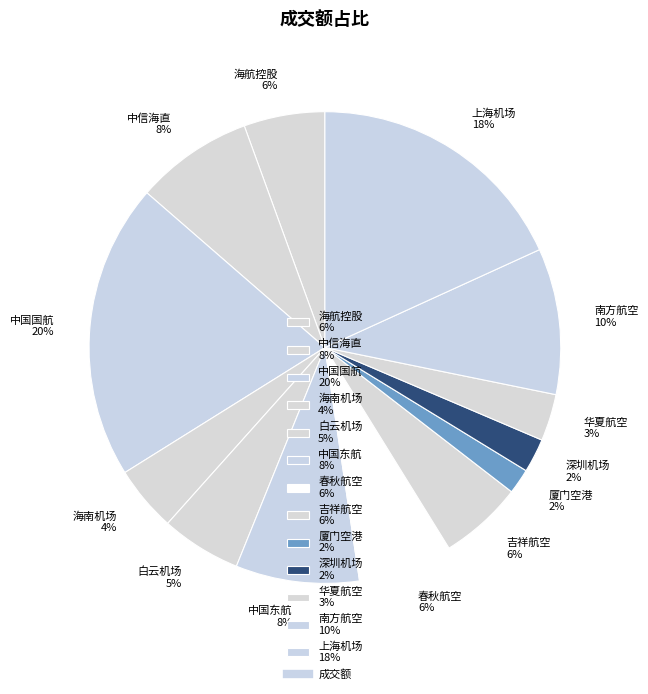

Combined, do 厦门空港 and 海南机场 account for over 50%?

No